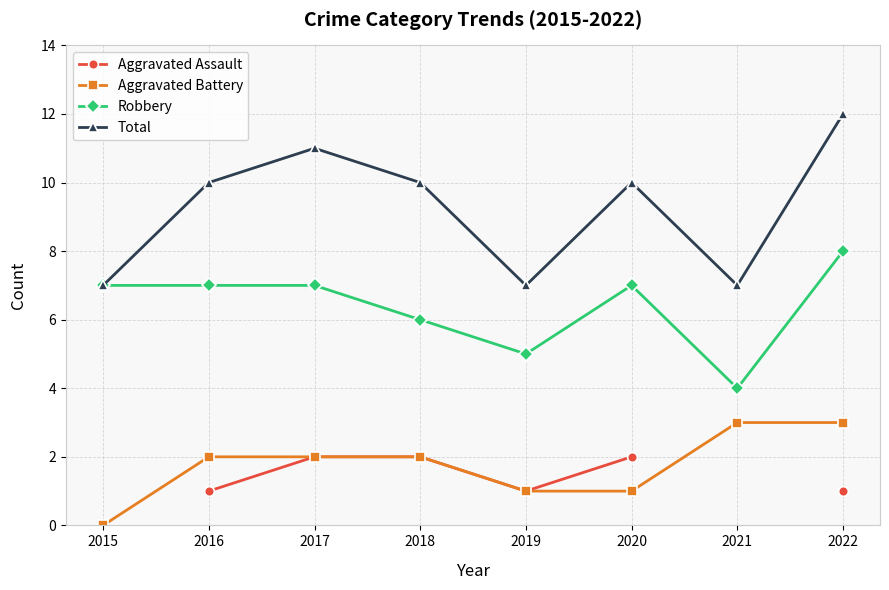

Which series has the widest spread of values?

Total